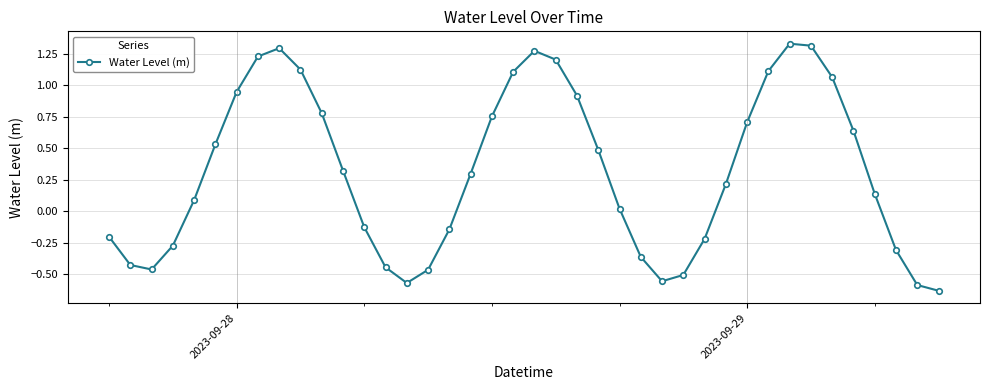

What is the value of the 29th point from the left?

-0.2